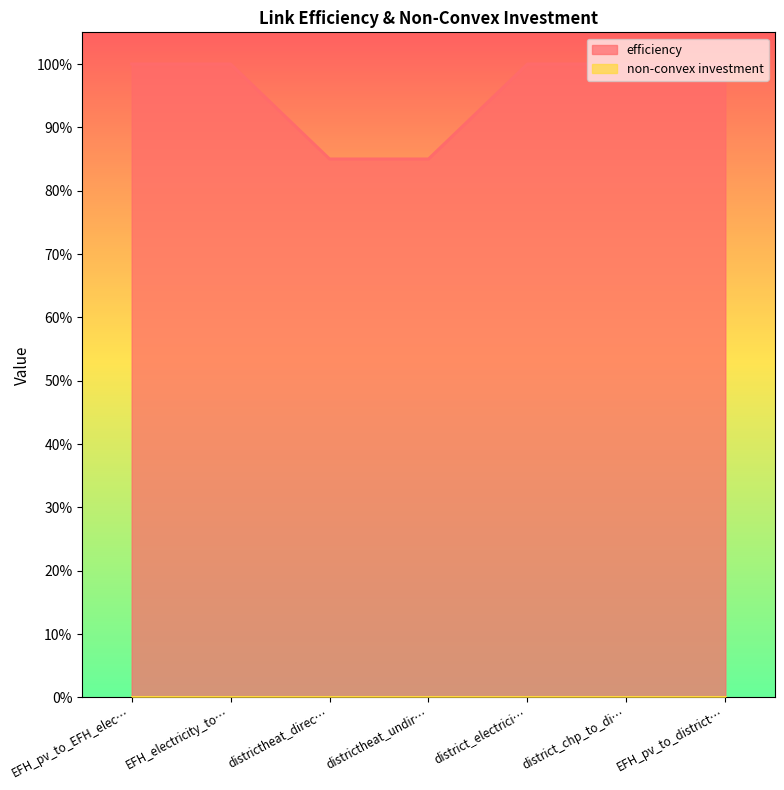

What is the sum of the values at district_electrici… and districtheat_undir…?

1.9